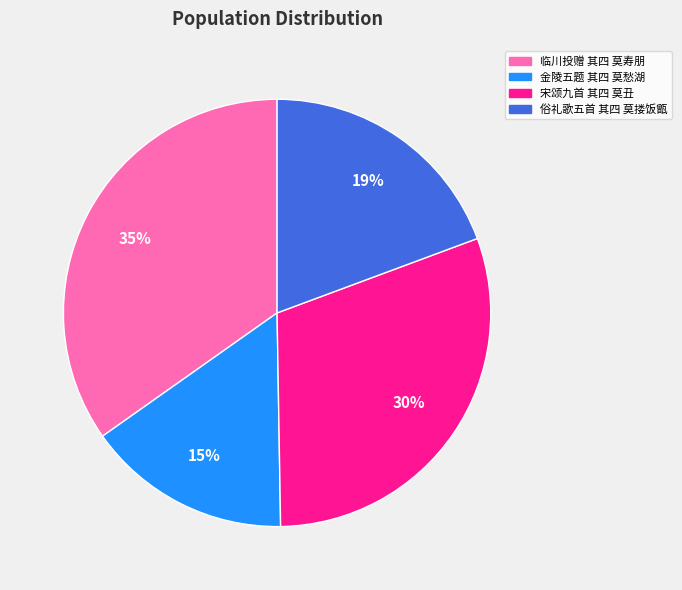

To the nearest percent, what is the average slice percentage?

25%